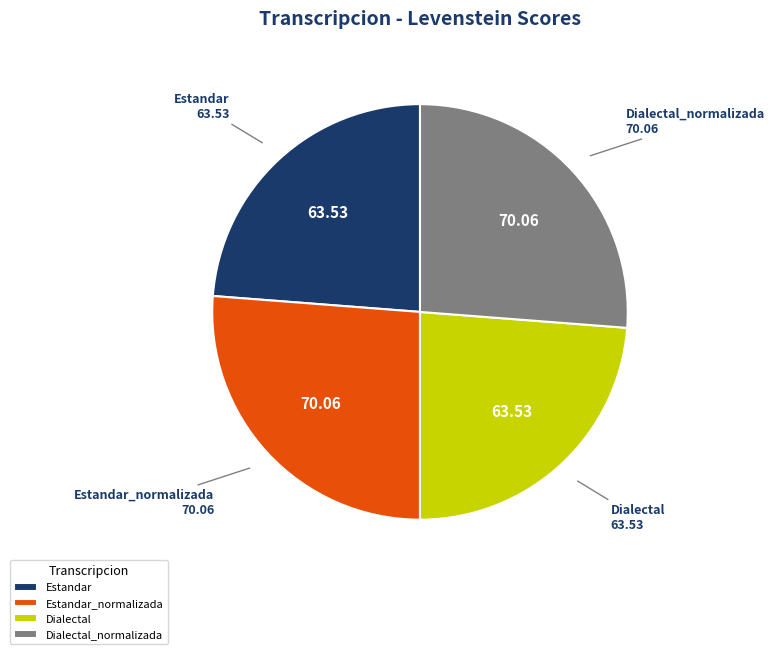

Does Estandar account for over 50% of the chart?

No